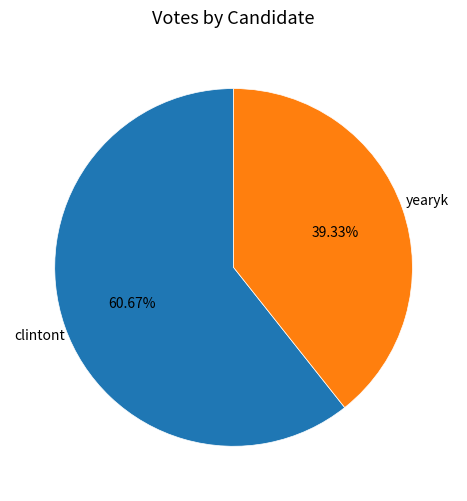

Between yearyk and clintont, which is larger?

clintont